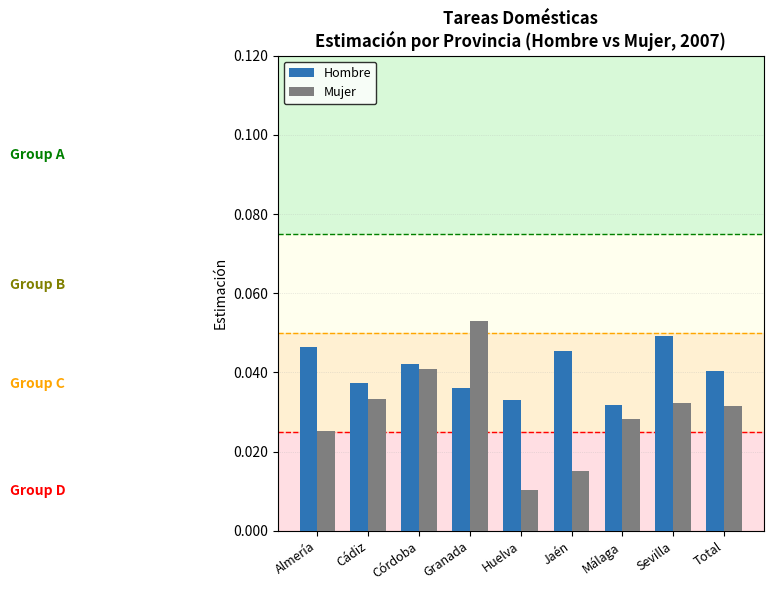

Which series has the widest spread of values?

Mujer